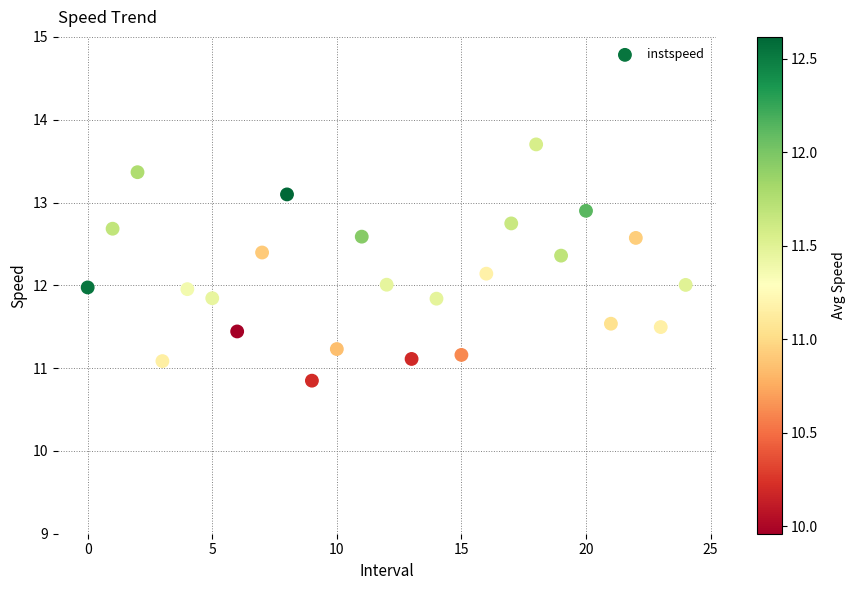

What is the range of Y values (max minus min)?

2.9